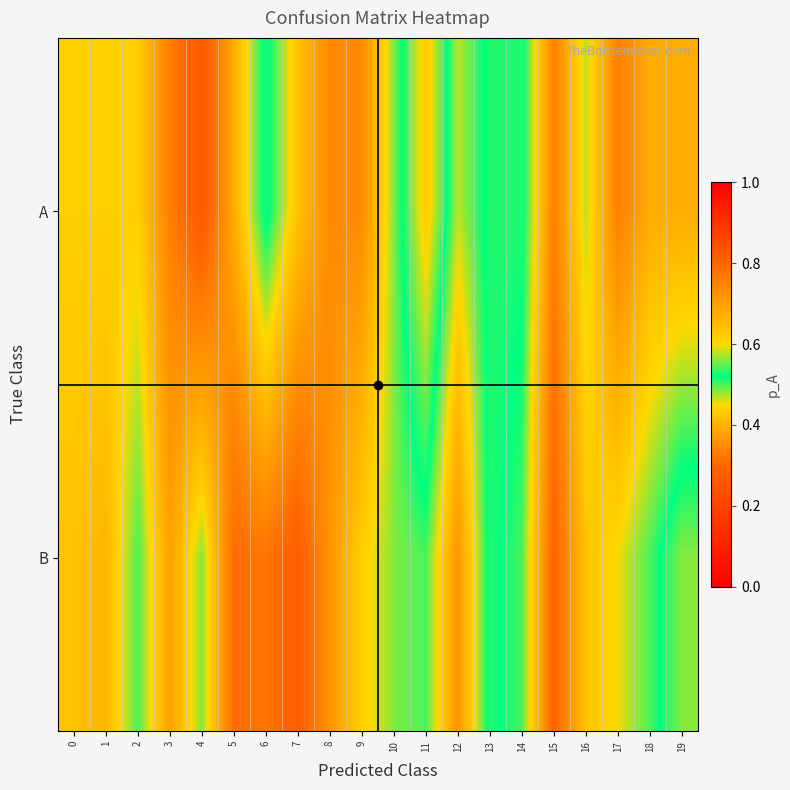

Between 8 and 18, which series saw the biggest shift?

B